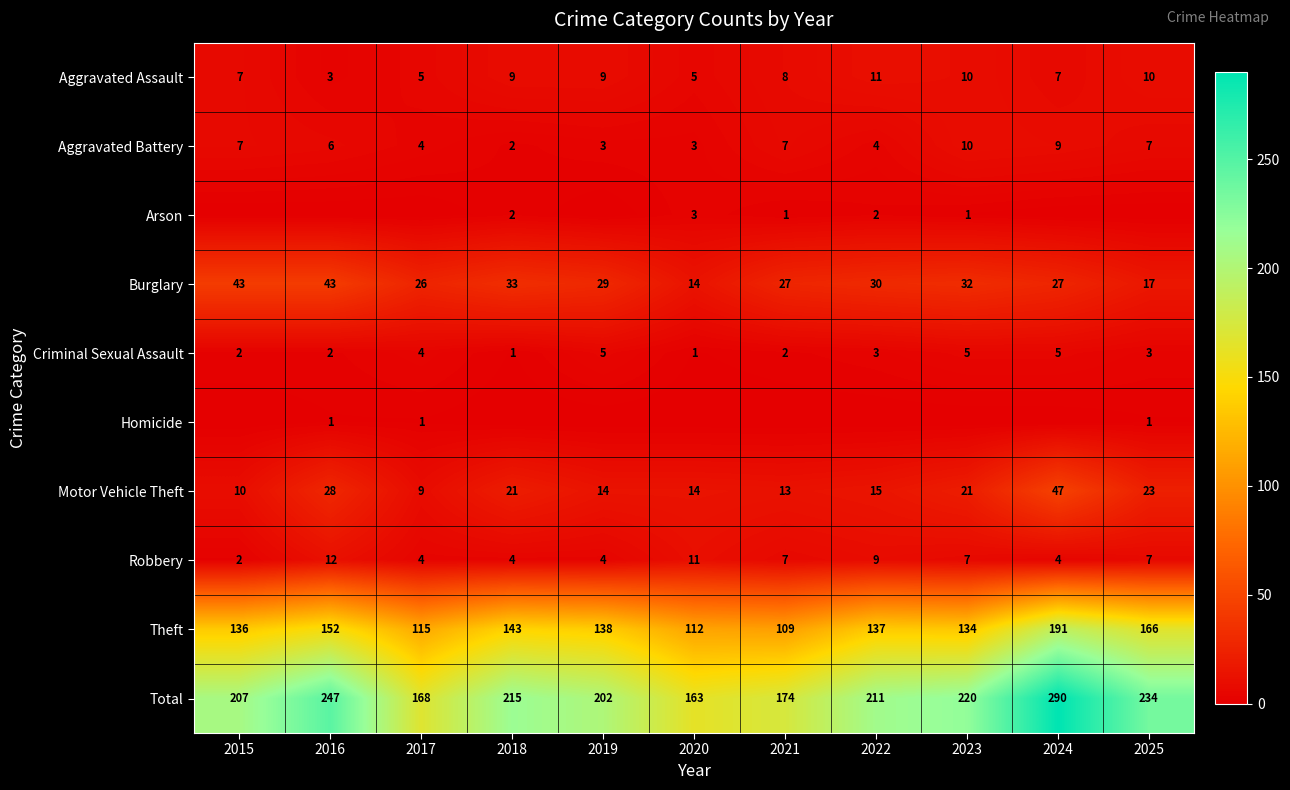

Where is Motor Vehicle Theft nearest to the value 28?

2016